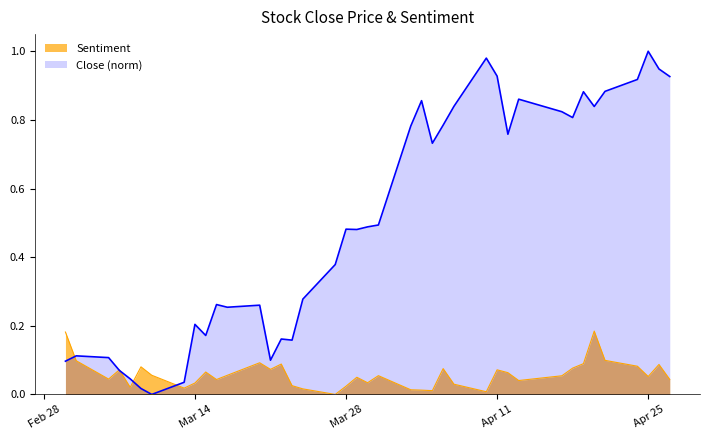

Which series has the widest spread of values?

Close (norm)